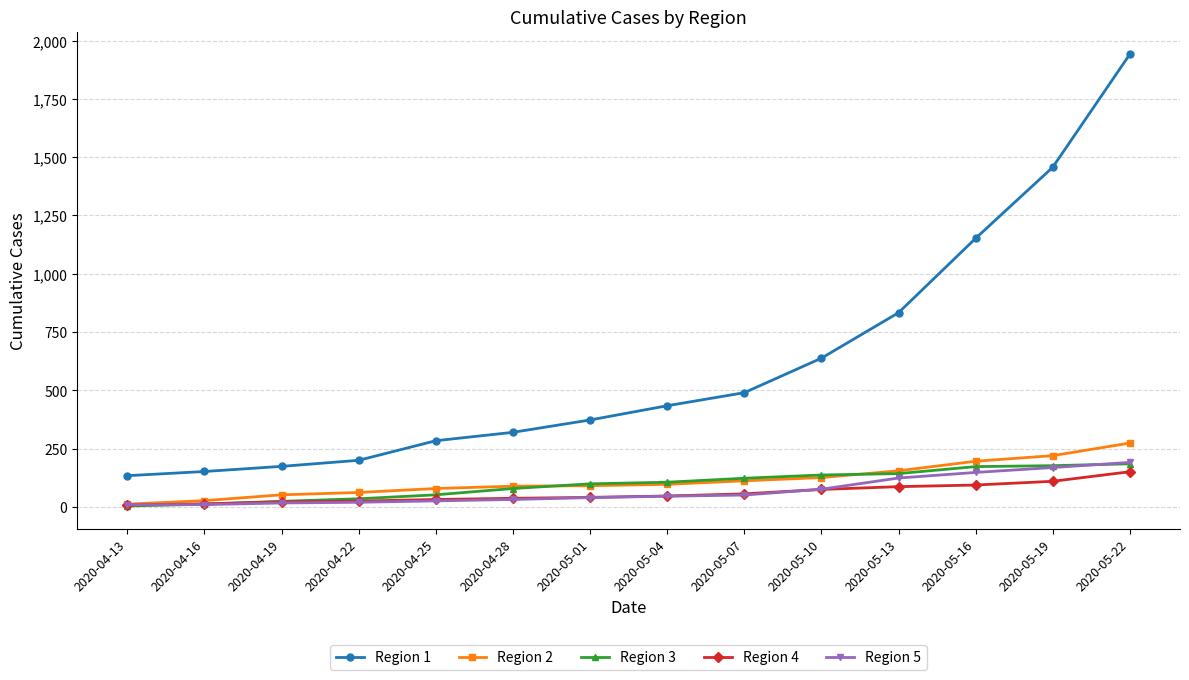

What is the value of the Region 2 point at the 5th from the left?

79